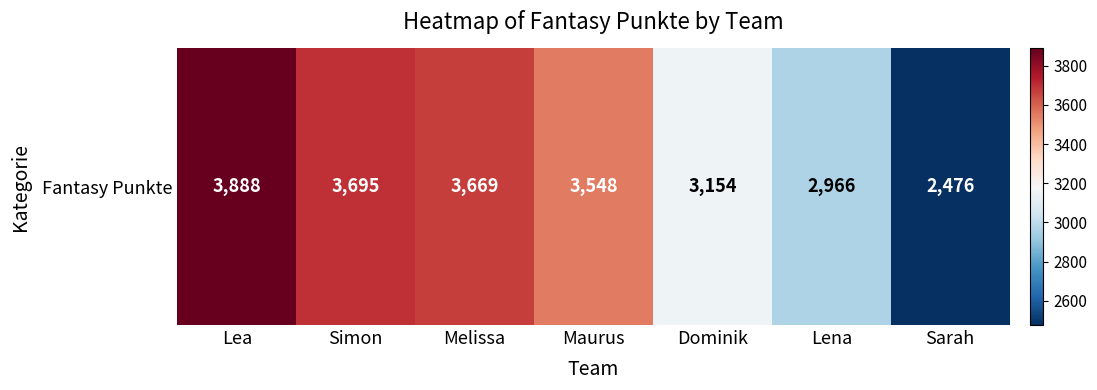

List the labels in order of value, largest first.

Lea, Simon, Melissa, Maurus, Dominik, Lena, Sarah